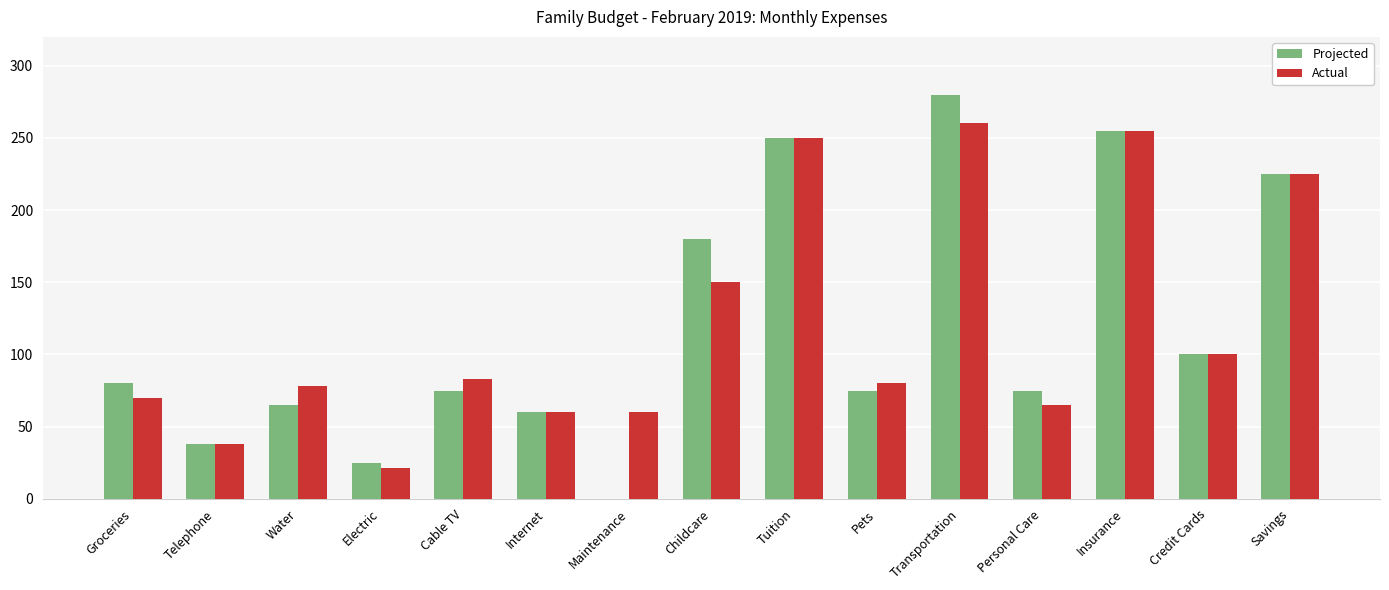

Between Internet and Pets, which series saw the biggest shift?

Actual